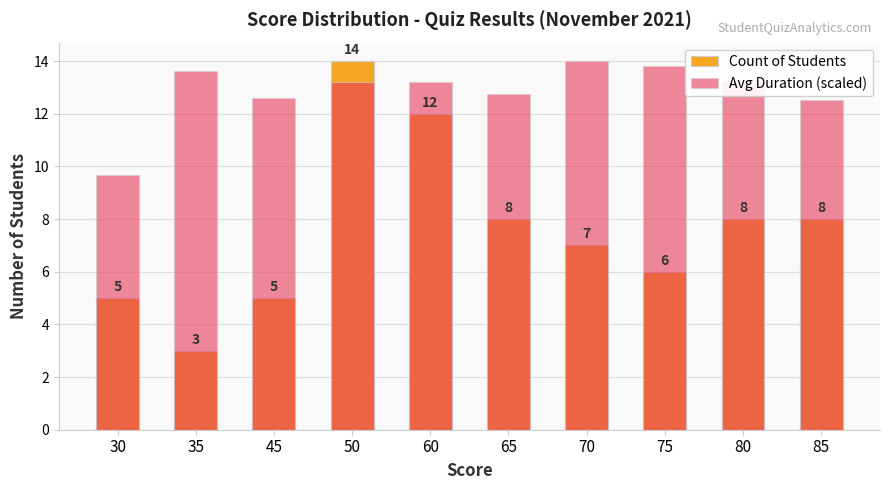

The value of Count of Students at 45 is 2.9. True or false?

False